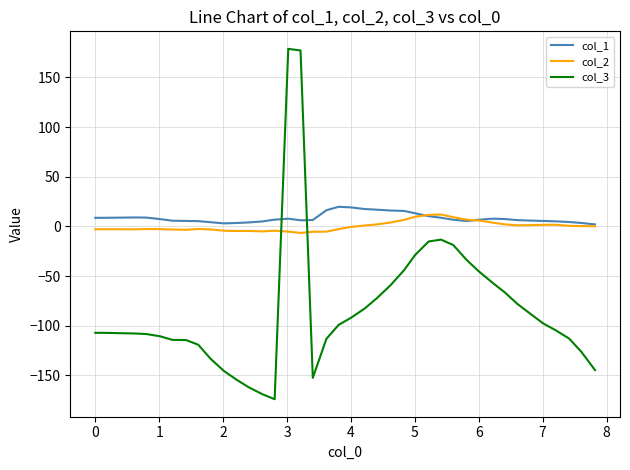

Is this an area chart (filled region under the line)?

No